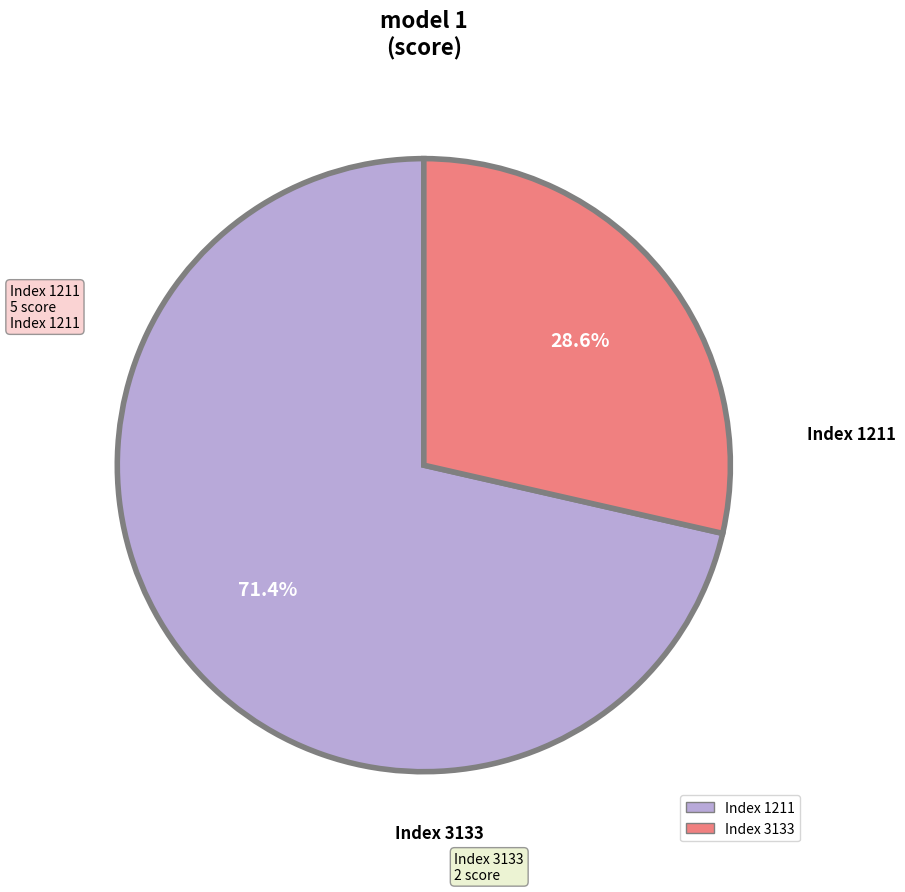

Is there a majority slice in this chart?

Yes